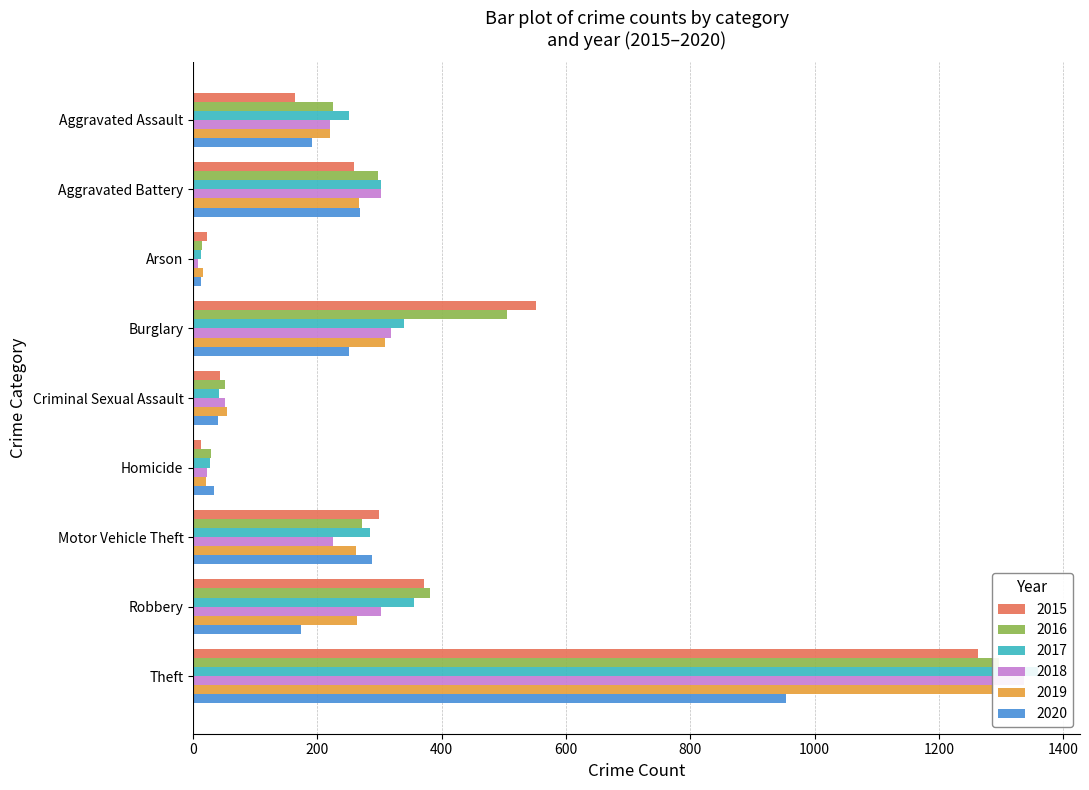

Which series changed the most between Aggravated Battery and Theft?

2017